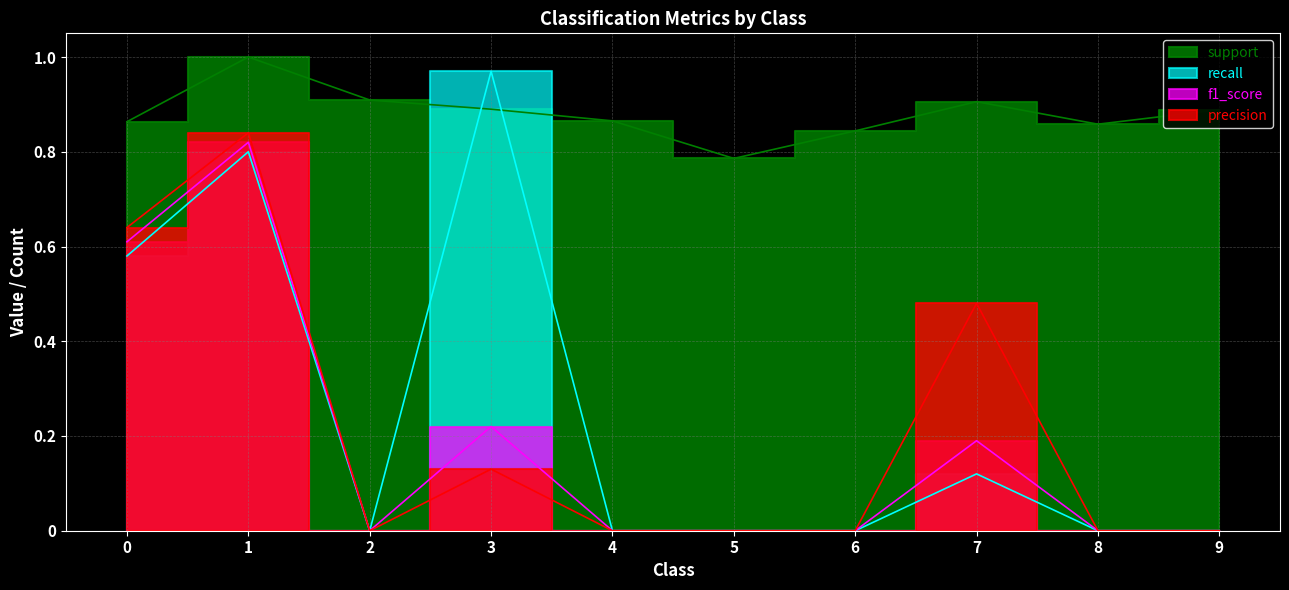

Which series has the largest range (max minus min)?

recall